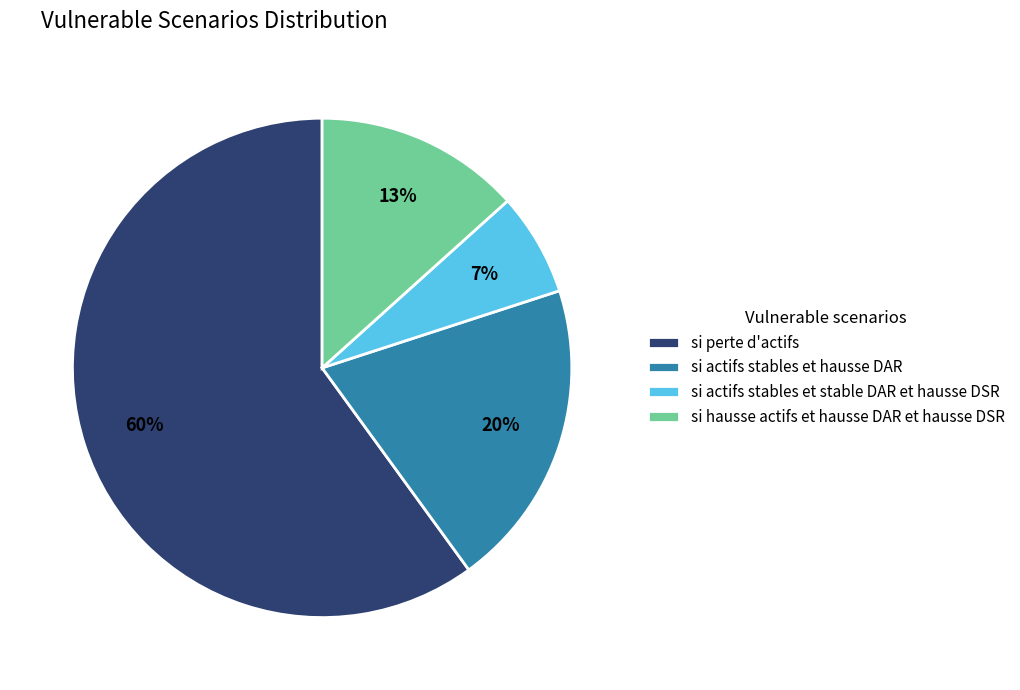

To the nearest percent, what portion does si hausse actifs et hausse DAR et hausse DSR represent?

13%